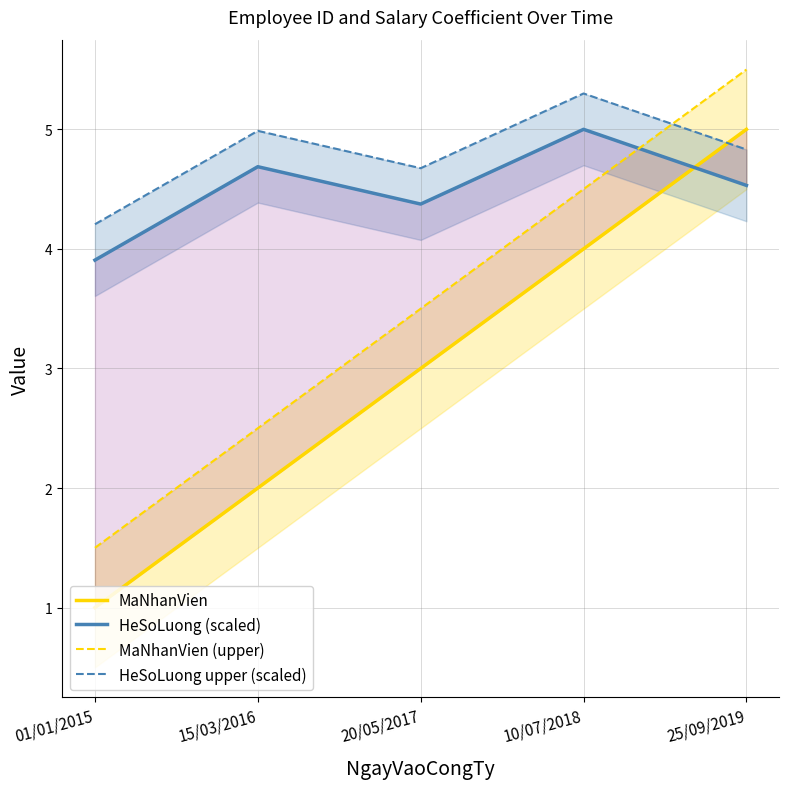

At 20/05/2017, list the series in order from smallest to largest.

MaNhanVien, MaNhanVien (upper), HeSoLuong (scaled), HeSoLuong upper (scaled)